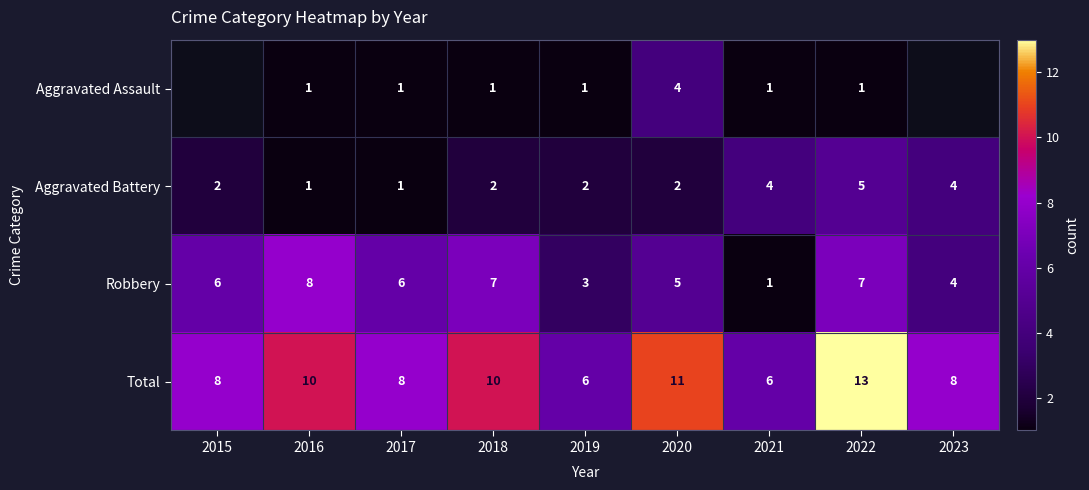

The value of Aggravated Battery at 2023 is 2.5. True or false?

False